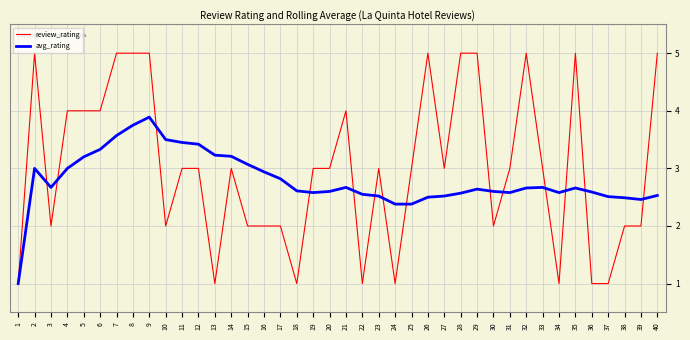

Which category has the lowest value in the avg_rating series?

1